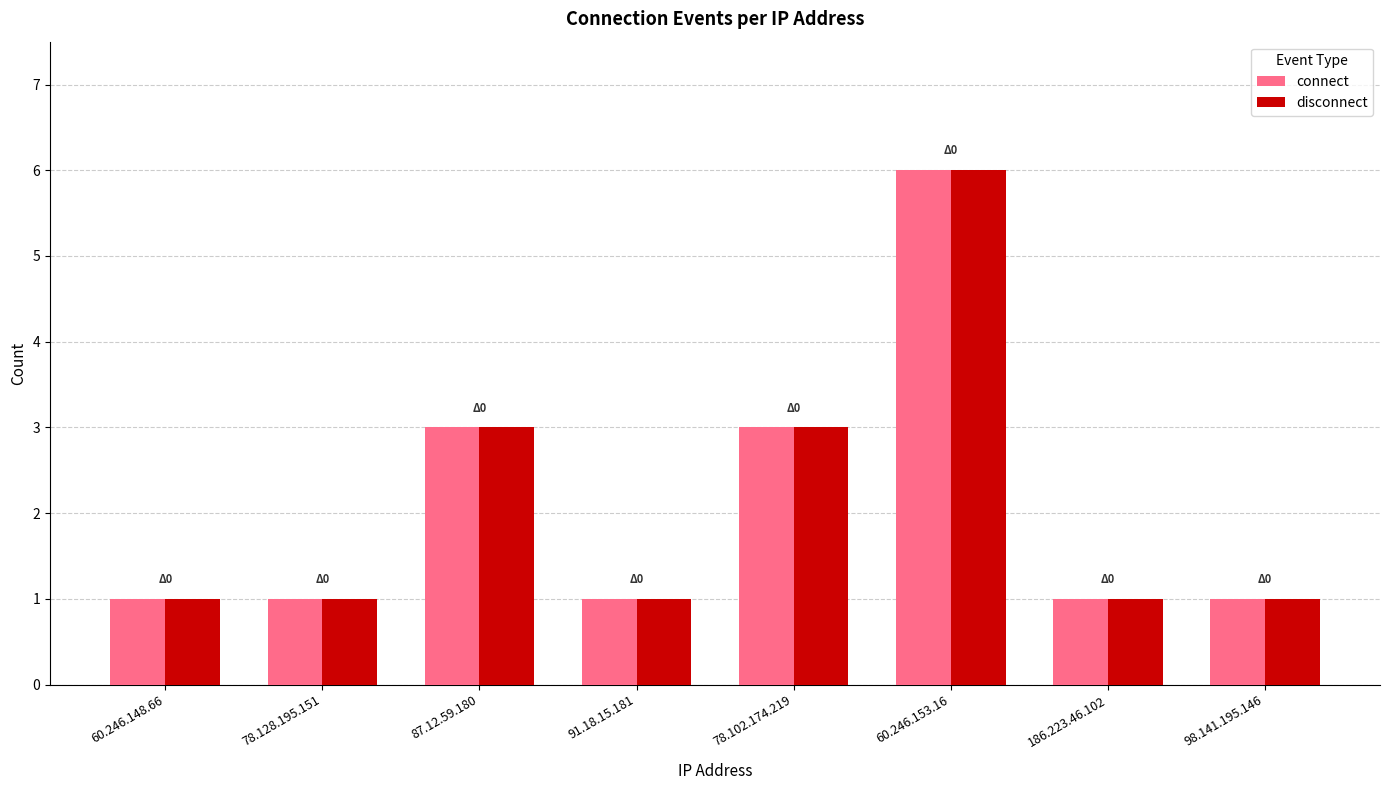

What is the highest value of the connect series?

6